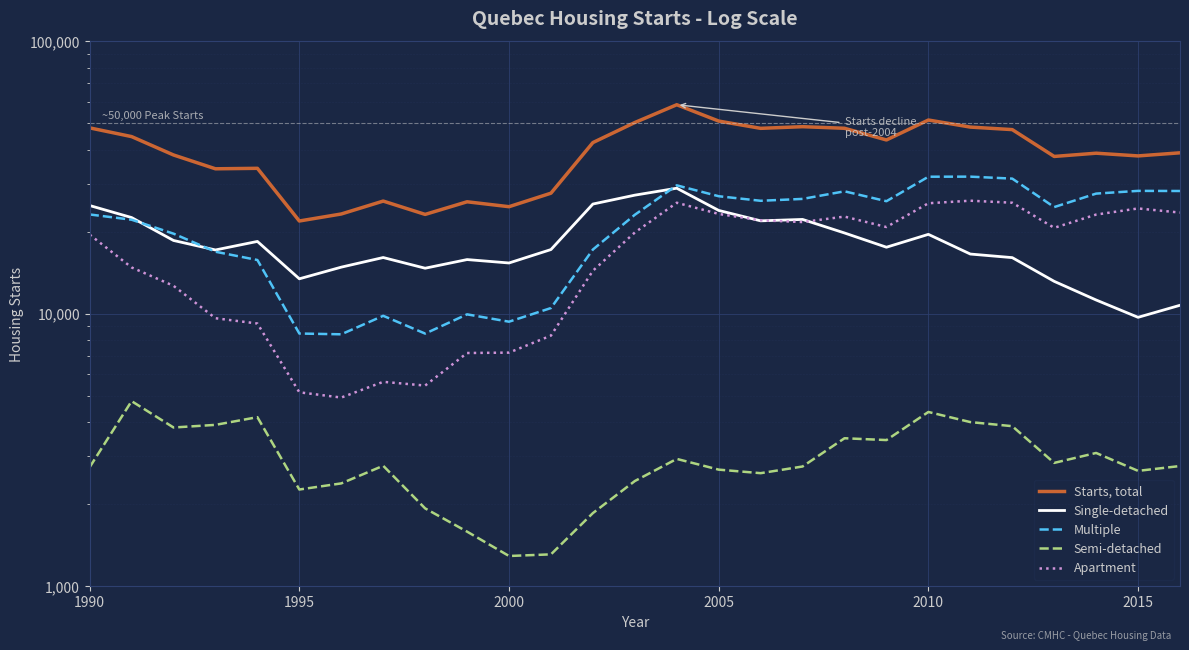

What is the difference between the second highest and minimum values in the Semi-detached series?

3068